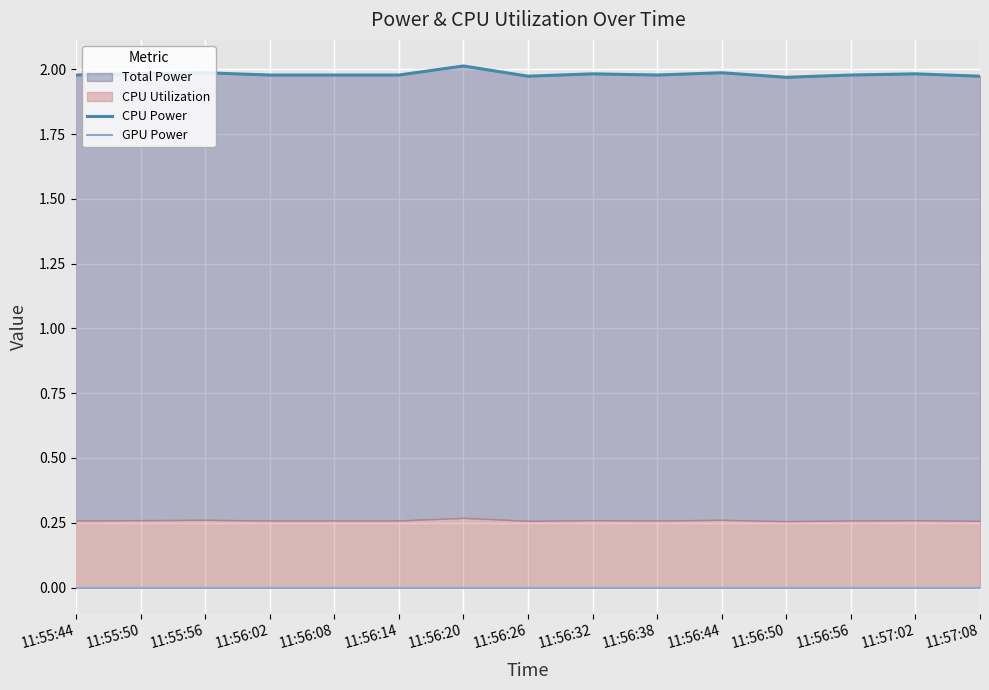

Reading left to right, extract all data points from this chart.

CPU Power: 11:55:44=2.0	11:55:50=2.0	11:55:56=2.0	11:56:02=2.0	11:56:08=2.0	11:56:14=2.0	11:56:20=2.0	11:56:26=2.0	11:56:32=2.0	11:56:38=2.0	11:56:44=2.0	11:56:50=2.0	11:56:56=2.0	11:57:02=2.0	11:57:08=2.0
GPU Power: 11:55:44=0.0	11:55:50=0.0	11:55:56=0.0	11:56:02=0.0	11:56:08=0.0	11:56:14=0.0	11:56:20=0.0	11:56:26=0.0	11:56:32=0.0	11:56:38=0.0	11:56:44=0.0	11:56:50=0.0	11:56:56=0.0	11:57:02=0.0	11:57:08=0.0